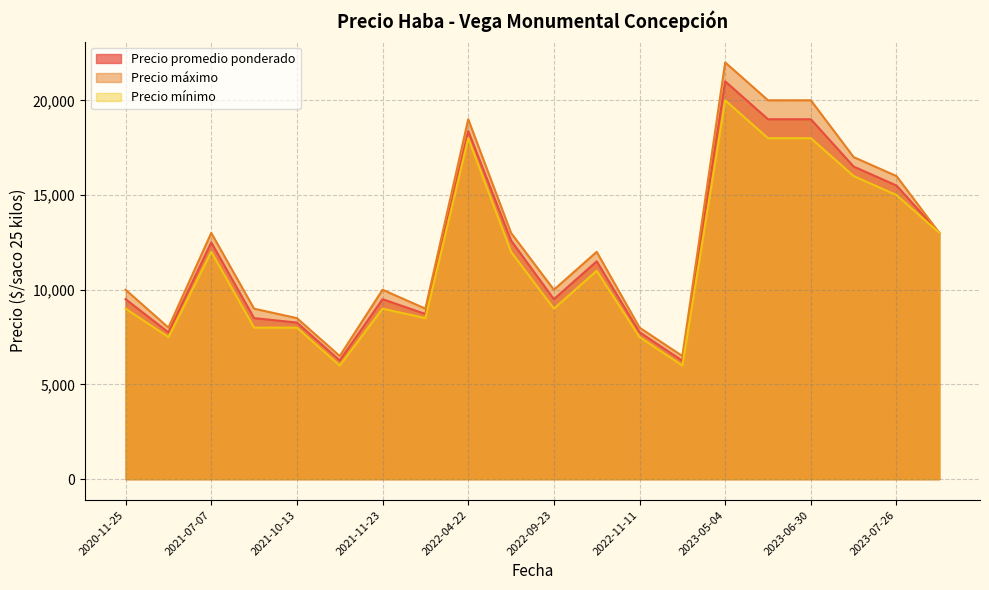

What is the lowest value of the Precio promedio ponderado series?

6250